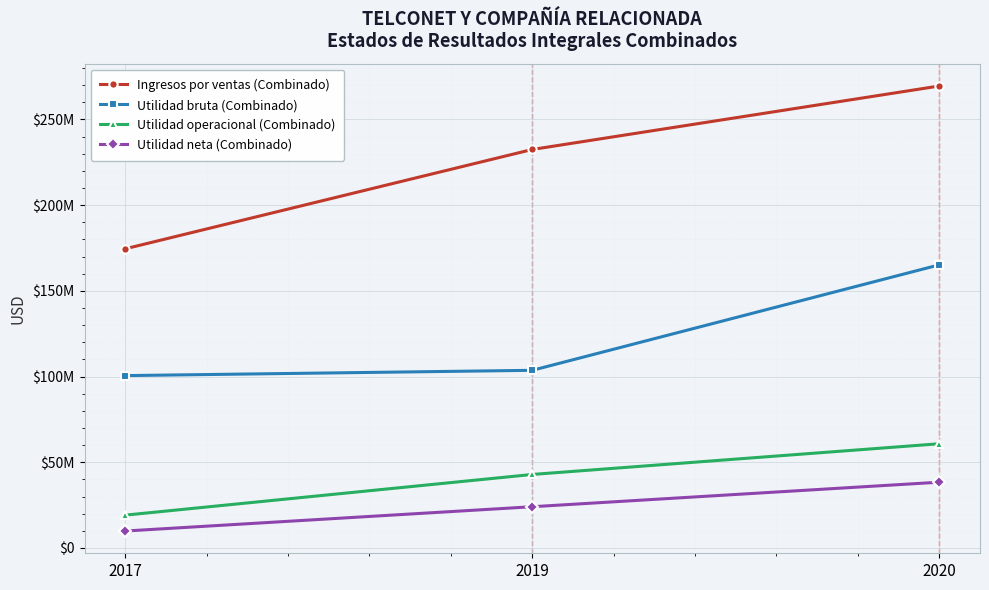

Which series has the largest range (max minus min)?

Ingresos por ventas (Combinado)